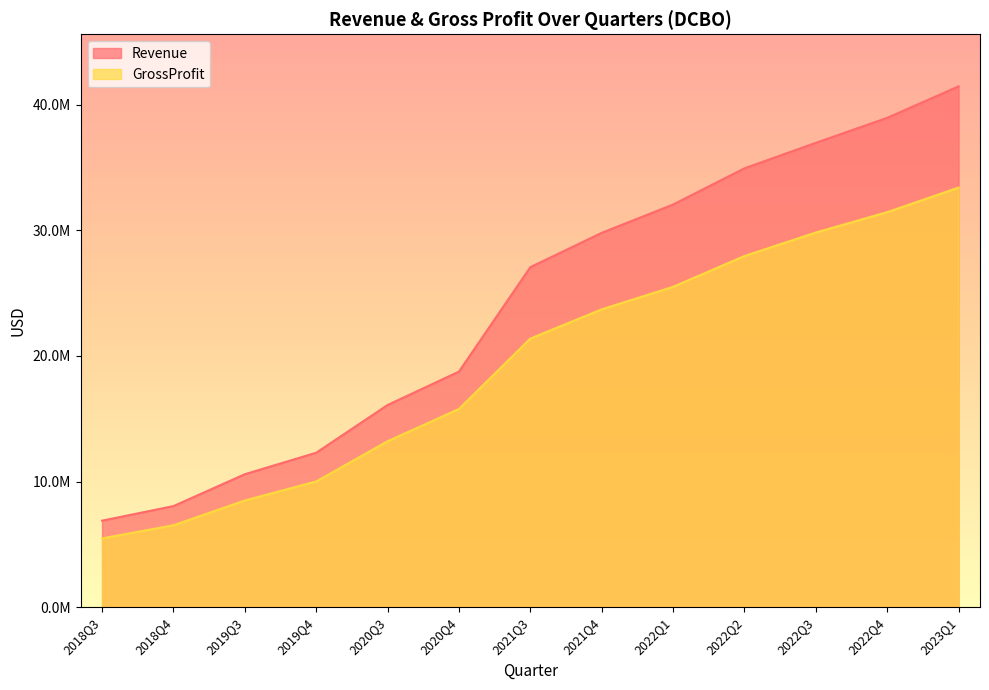

Is the value of Revenue at 2020Q3 greater than the value of GrossProfit at 2022Q3?

No